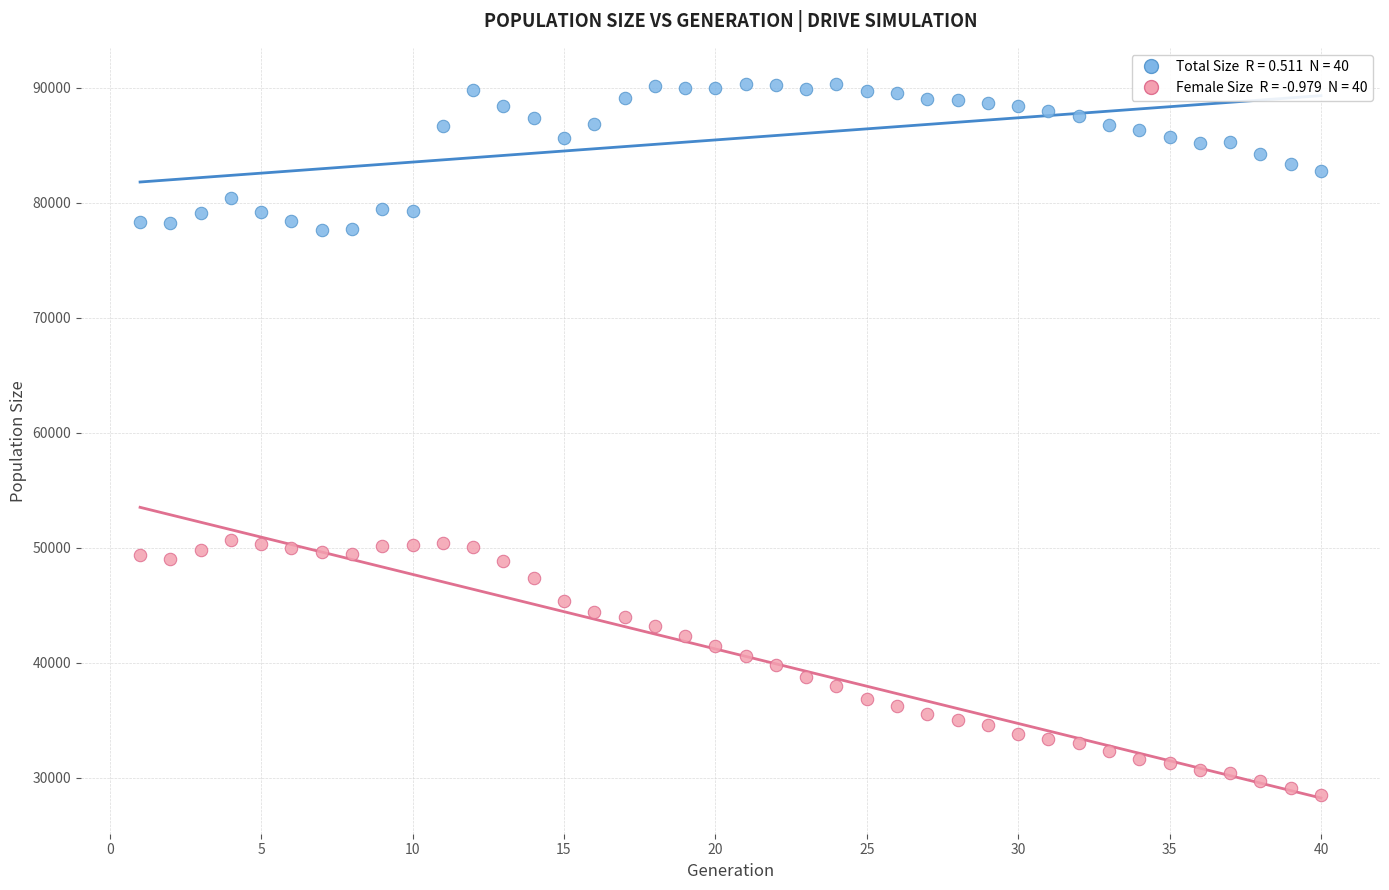

Across all data points, what is the range of Y values (max minus min)?

61850